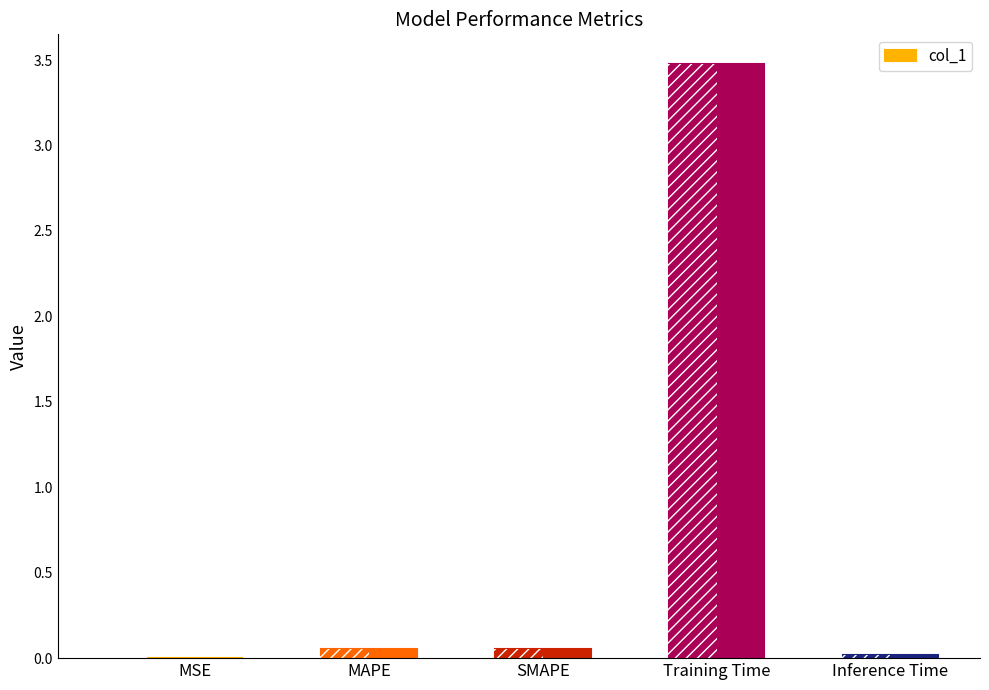

What is the value of the 3rd bar from the left?

0.1